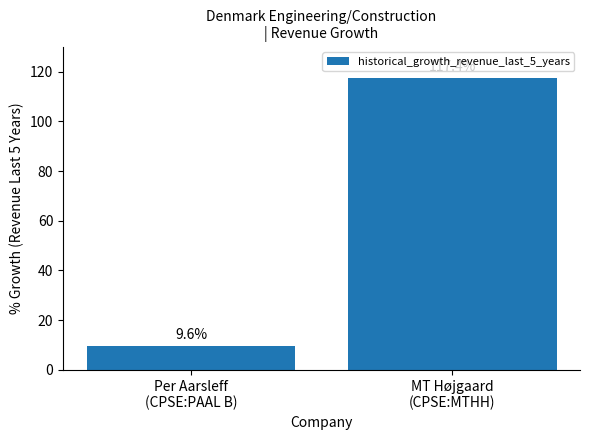

What value does the data have at Per Aarsleff
(CPSE:PAAL B)?

9.6